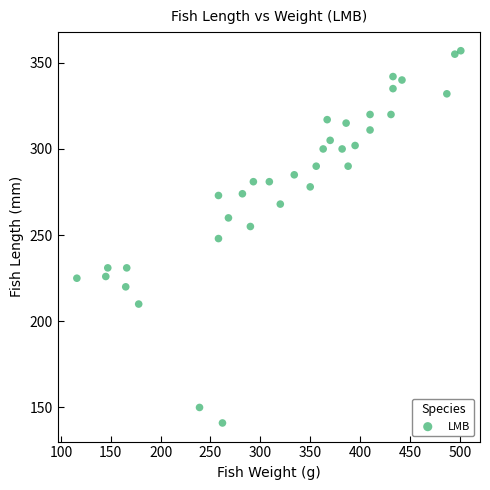

What is the range of Y values (max minus min)?

216